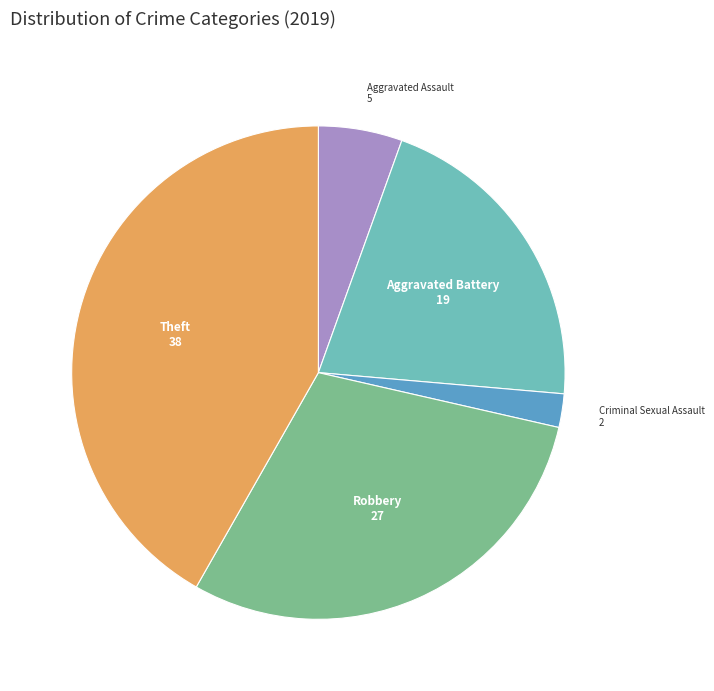

Rank the categories by value from highest to lowest.

Theft, Robbery, Aggravated Battery, Aggravated Assault, Criminal Sexual Assault